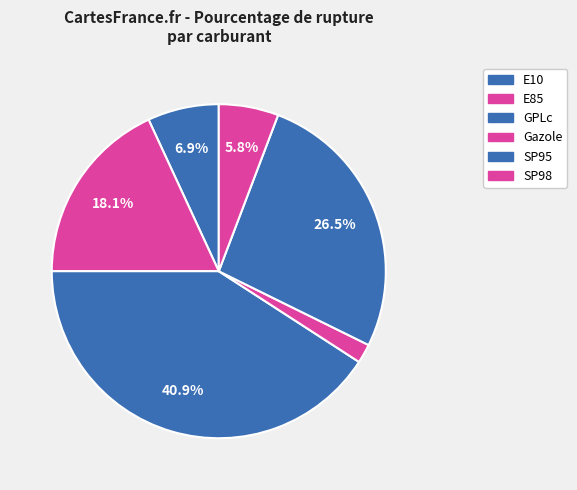

Is it true that E10 is 7% of the pie?

True